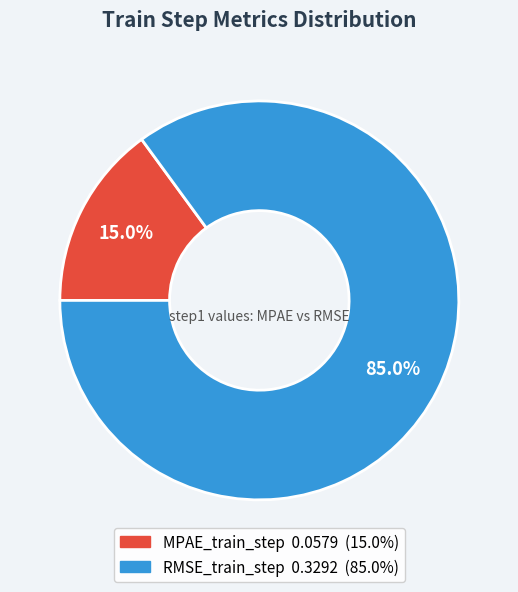

To the nearest percent, what is the difference between the largest and smallest slice percentages?

70%